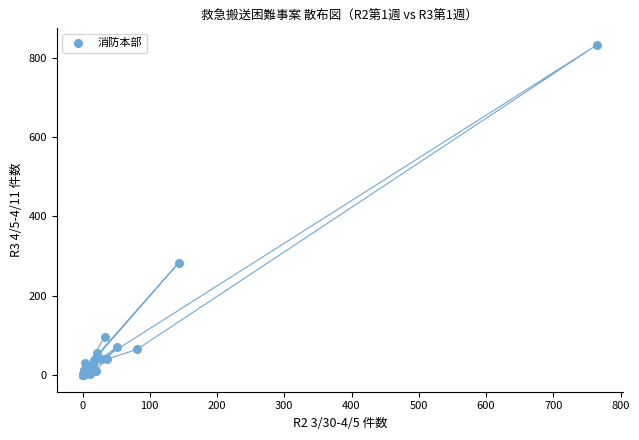

What Y value in the scatter plot is closest to 416?

283